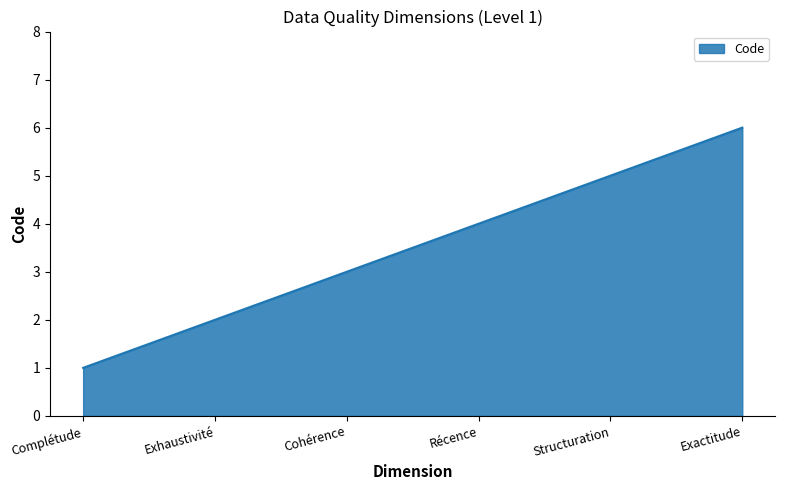

List the labels in order of value, largest first.

Exactitude, Structuration, Récence, Cohérence, Exhaustivité, Complétude